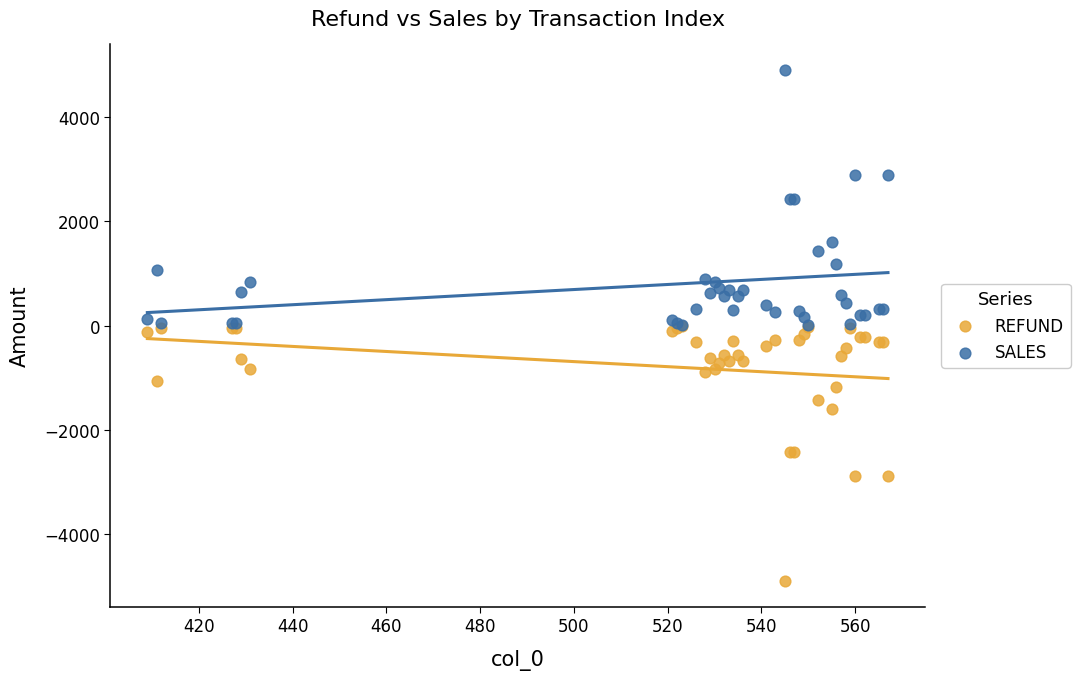

Which series reaches the minimum Y coordinate?

REFUND